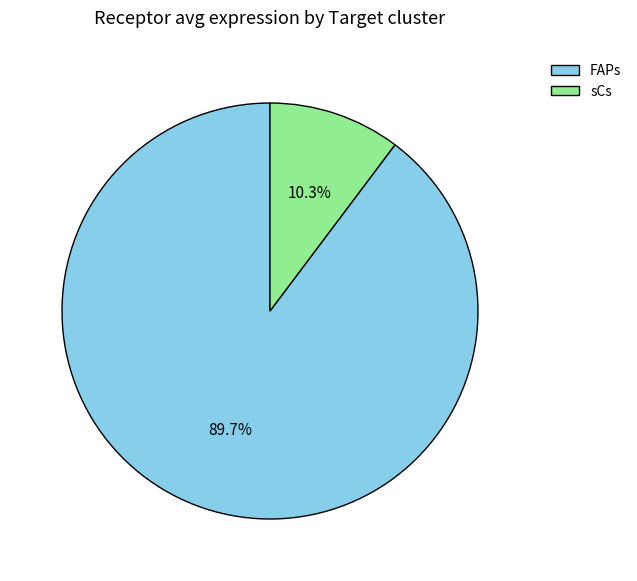

To the nearest percent, what portion does FAPs represent?

90%